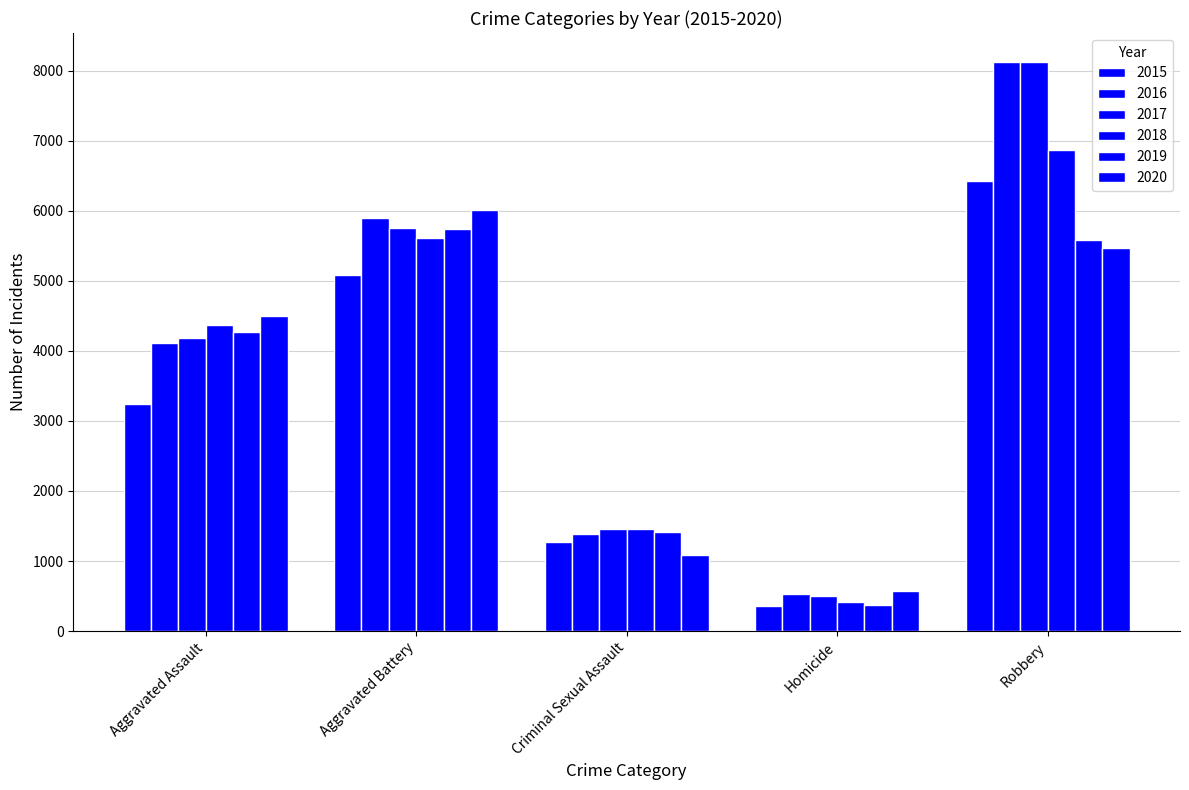

How many distinct data groups are displayed?

6